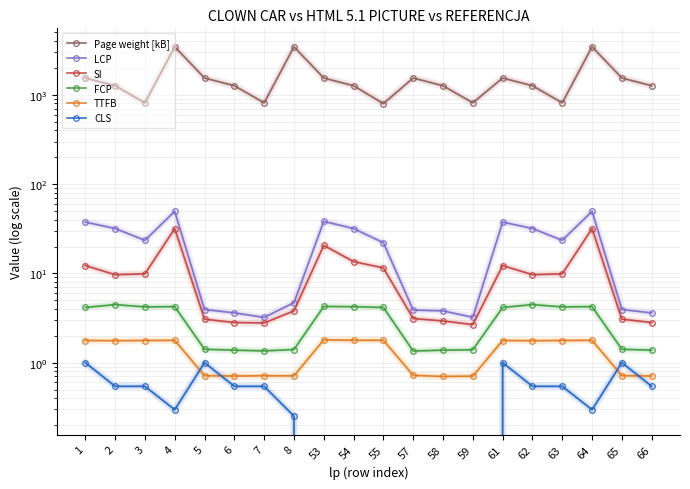

True or false: CLS and FCP intersect in this chart.

False